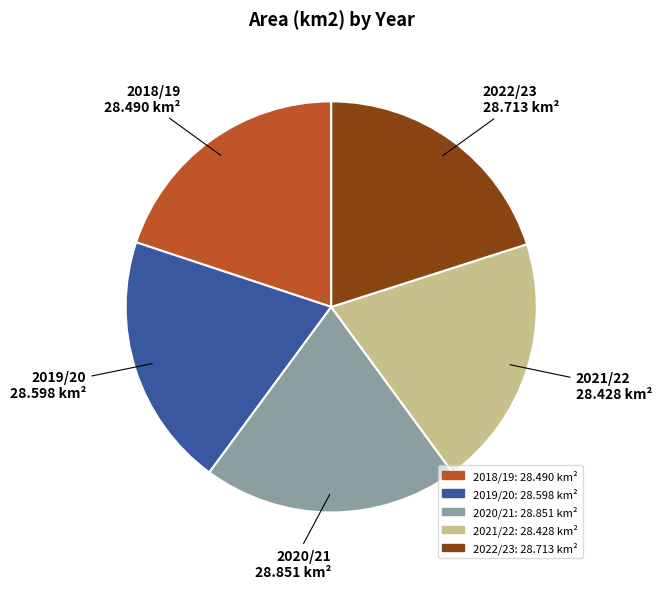

Is it true that 2020/21 is 20% of the pie?

True